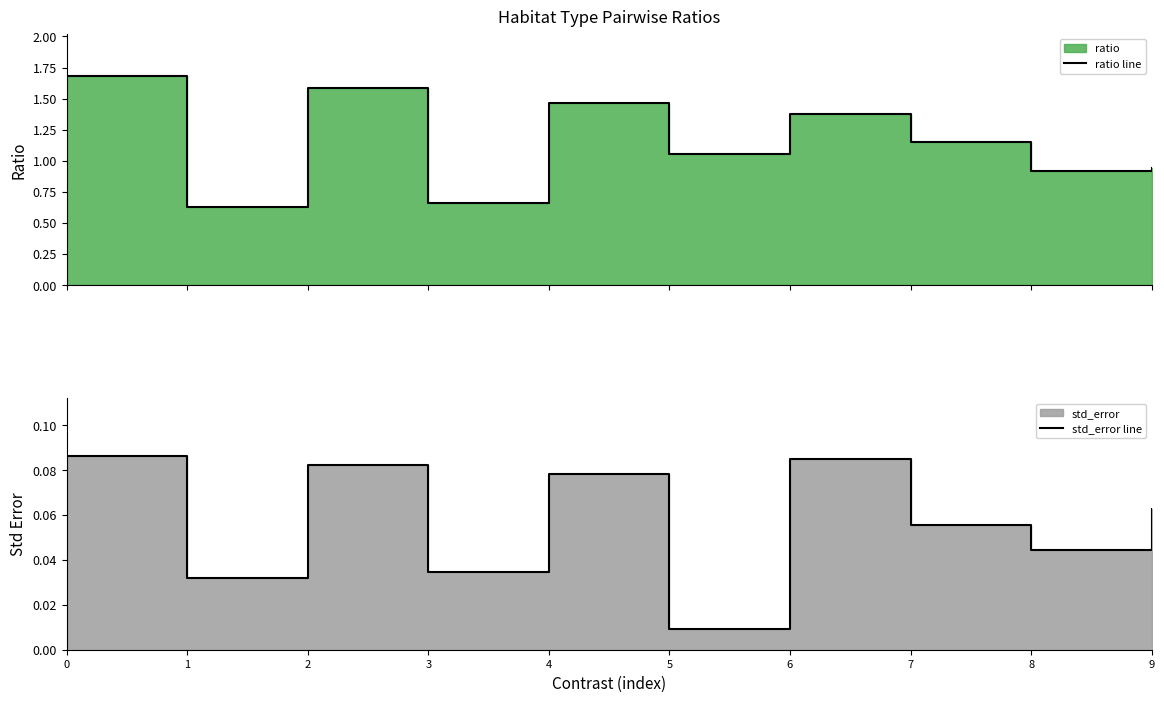

True or false: ratio line has a value of 0.9 at 9.

True